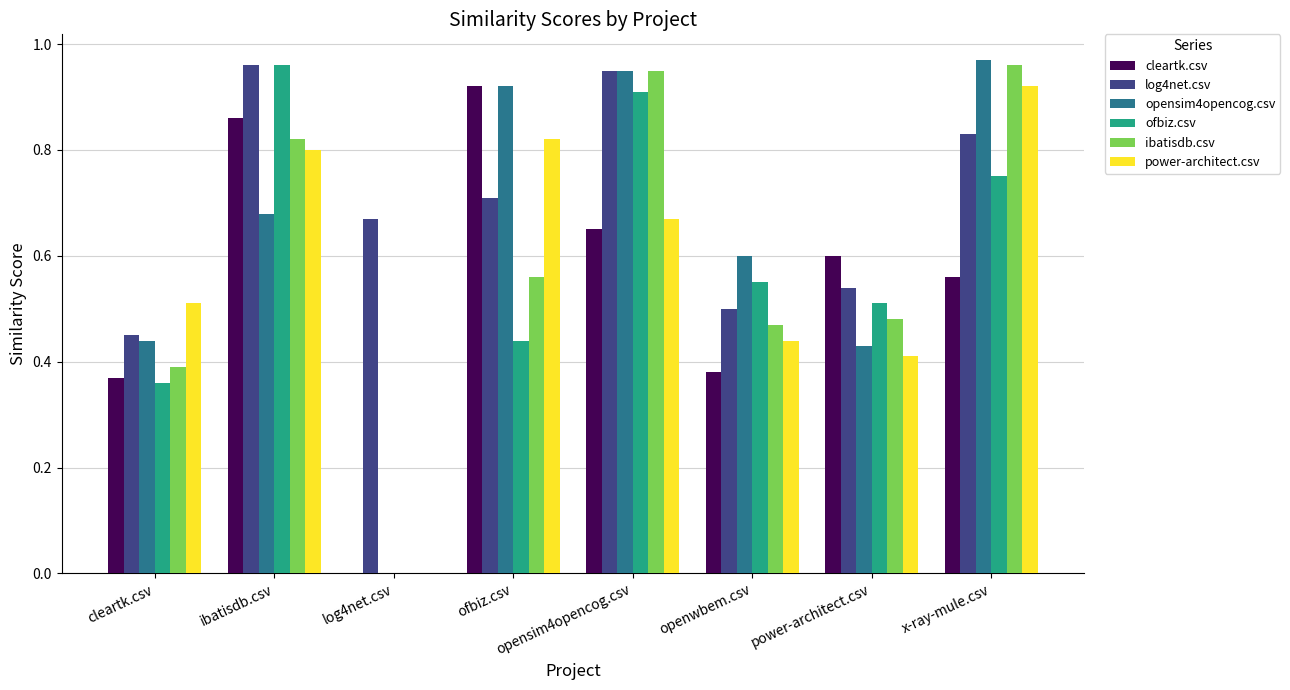

Which series changed the most between openwbem.csv and x-ray-mule.csv?

ibatisdb.csv